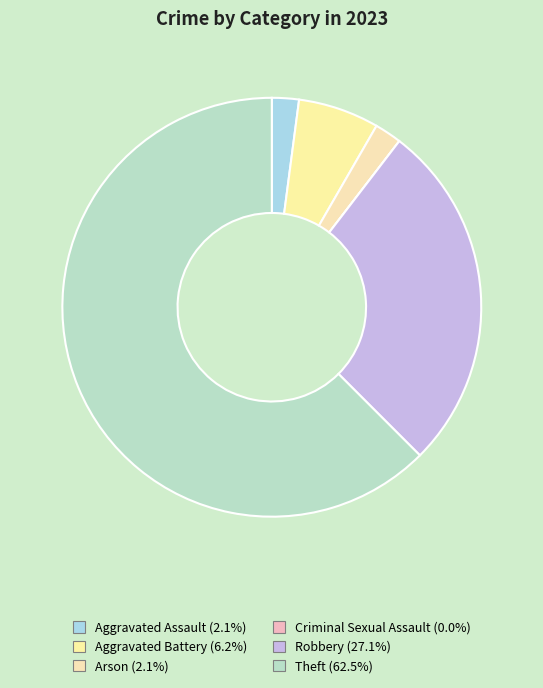

Rank the categories by value from lowest to highest.

Criminal Sexual Assault, Aggravated Assault, Arson, Aggravated Battery, Robbery, Theft